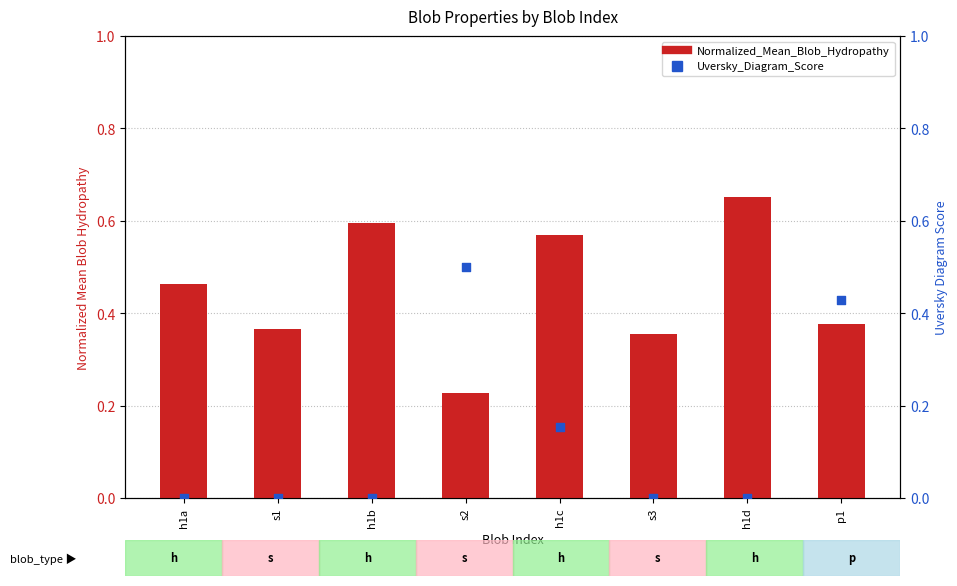

What is the total value across all series at h1b?

0.6